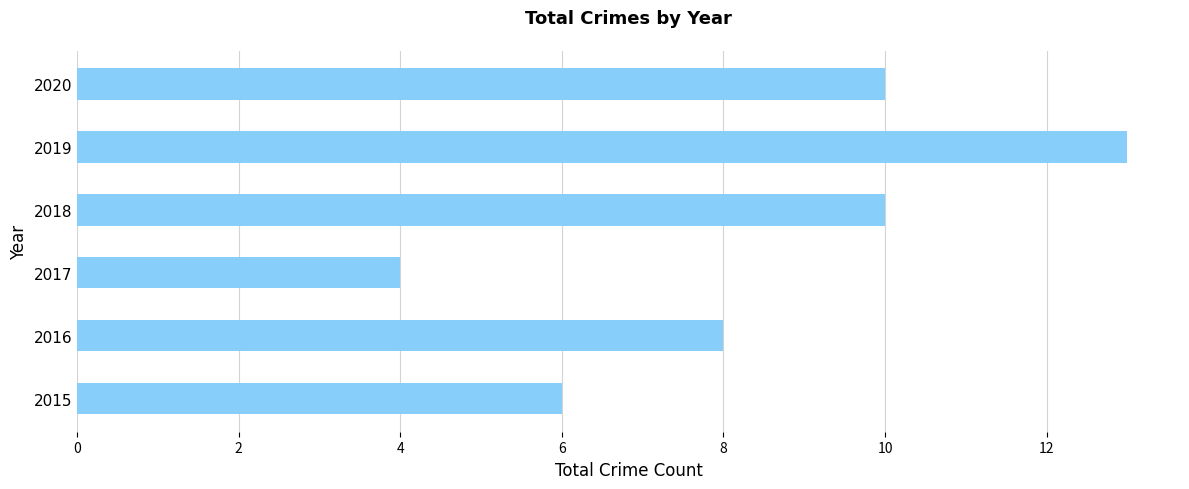

Read the value at 2019.

13